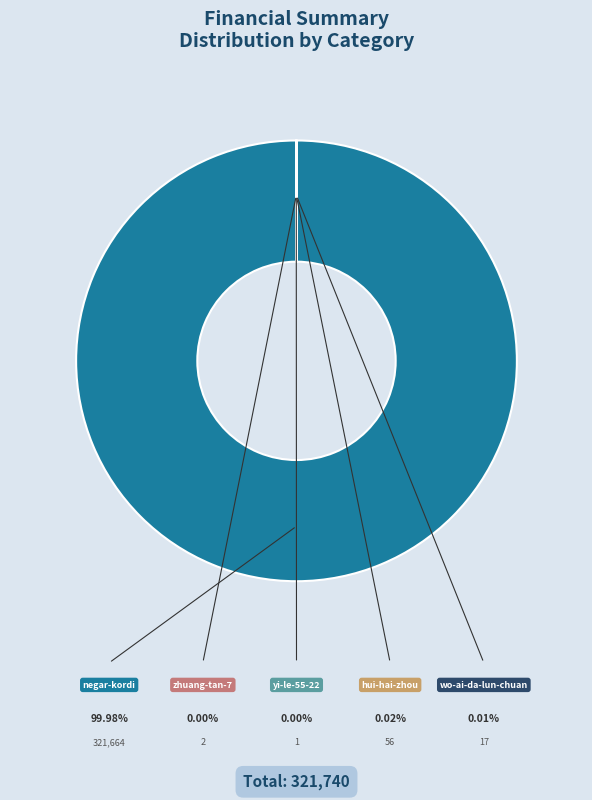

Rank the categories by value from highest to lowest.

negar-kordi, hui-hai-zhou, wo-ai-da-lun-chuan, zhuang-tan-7, yi-le-55-22